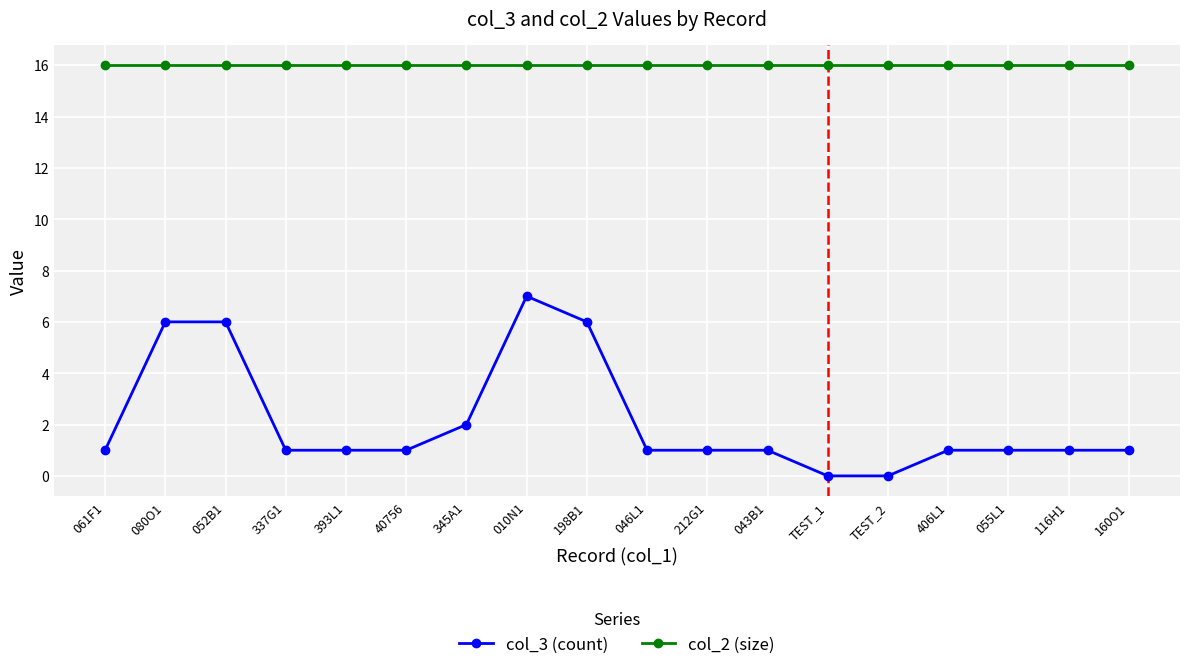

Which series changed the most between 198B1 and 406L1?

col_3 (count)